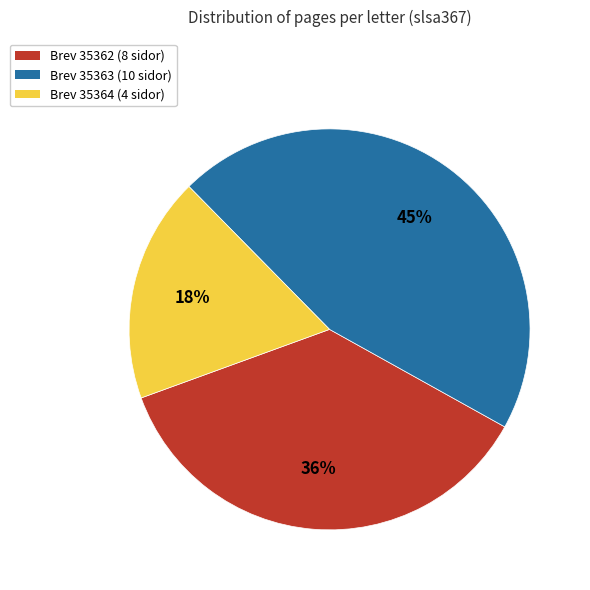

Is there a majority slice in this chart?

No